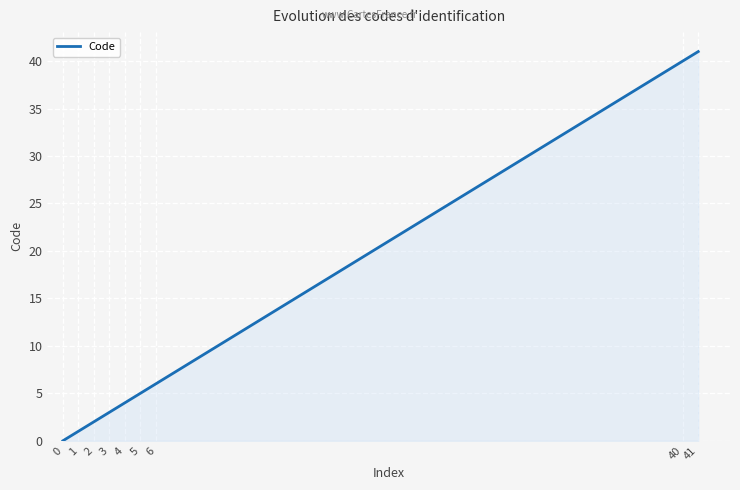

What is the difference between the second highest and minimum values?

40